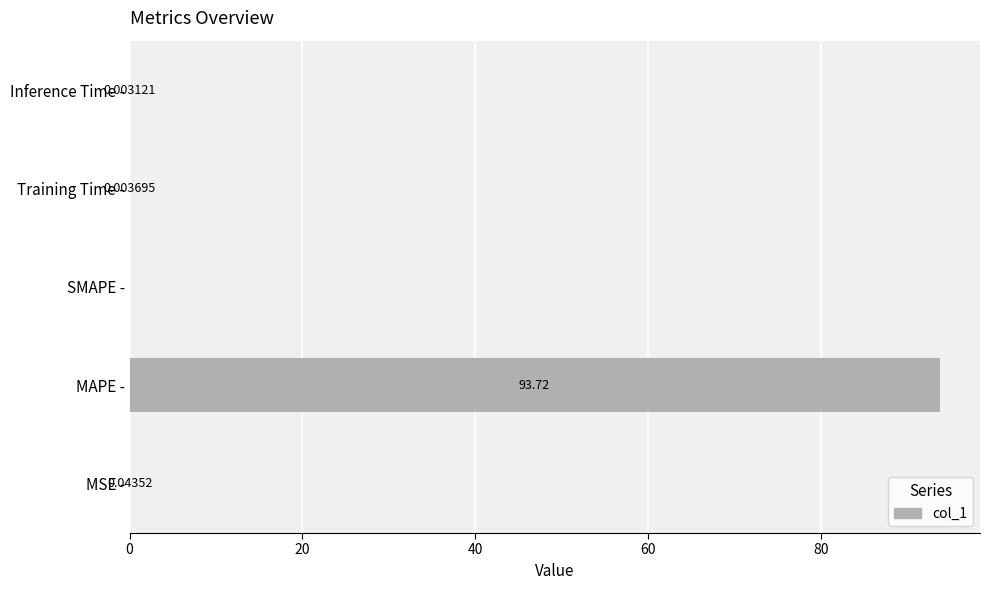

Count the number of values greater than 0.

4